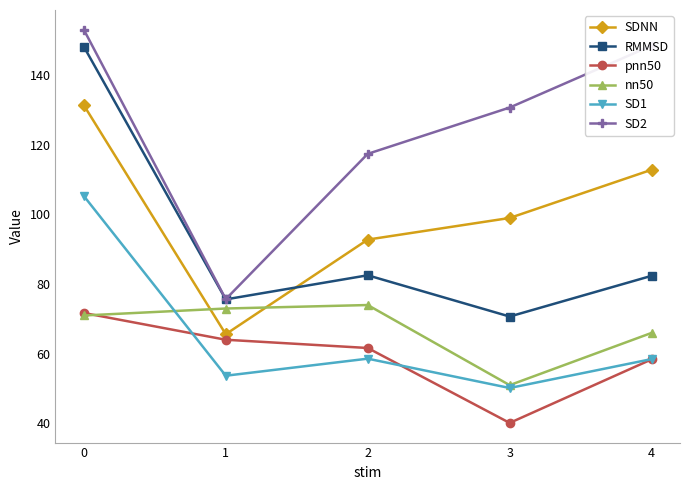

What is the approximate value of SD1 at 4?

58.5